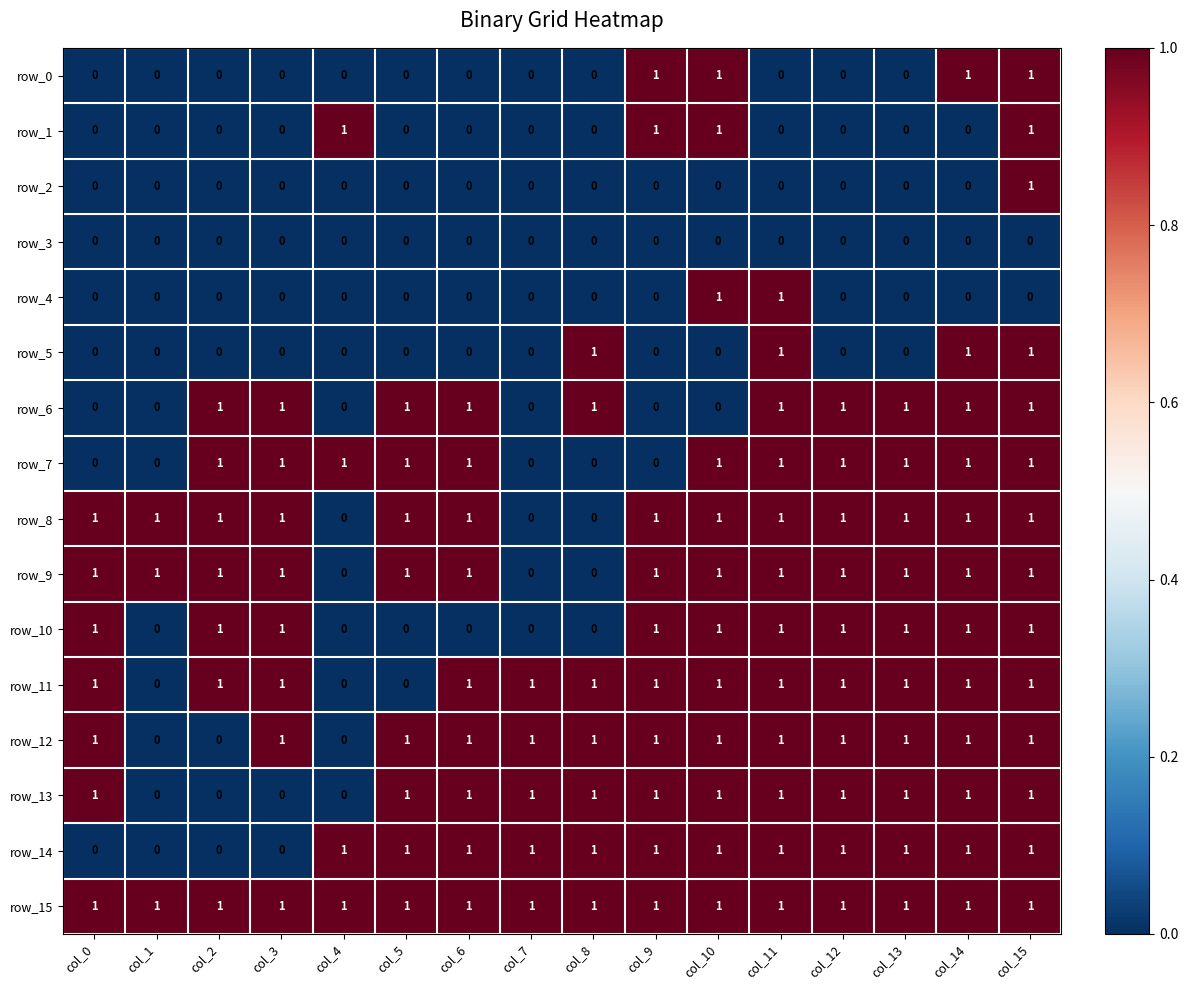

Reading right to left, what are all the values shown in this chart?

row_0: 1	1	0	0	0	1	1	0	0	0	0	0	0	0	0	0
row_1: 1	0	0	0	0	1	1	0	0	0	0	1	0	0	0	0
row_2: 1	0	0	0	0	0	0	0	0	0	0	0	0	0	0	0
row_3: 0	0	0	0	0	0	0	0	0	0	0	0	0	0	0	0
row_4: 0	0	0	0	1	1	0	0	0	0	0	0	0	0	0	0
row_5: 1	1	0	0	1	0	0	1	0	0	0	0	0	0	0	0
row_6: 1	1	1	1	1	0	0	1	0	1	1	0	1	1	0	0
row_7: 1	1	1	1	1	1	0	0	0	1	1	1	1	1	0	0
row_8: 1	1	1	1	1	1	1	0	0	1	1	0	1	1	1	1
row_9: 1	1	1	1	1	1	1	0	0	1	1	0	1	1	1	1
row_10: 1	1	1	1	1	1	1	0	0	0	0	0	1	1	0	1
row_11: 1	1	1	1	1	1	1	1	1	1	0	0	1	1	0	1
row_12: 1	1	1	1	1	1	1	1	1	1	1	0	1	0	0	1
row_13: 1	1	1	1	1	1	1	1	1	1	1	0	0	0	0	1
row_14: 1	1	1	1	1	1	1	1	1	1	1	1	0	0	0	0
row_15: 1	1	1	1	1	1	1	1	1	1	1	1	1	1	1	1